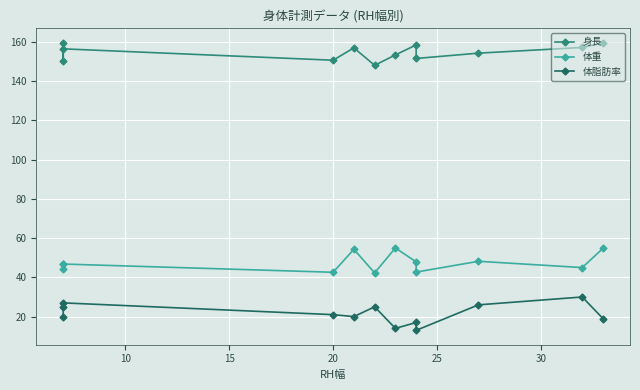

True or false: 体重 and 体脂肪率 cross at least once.

False